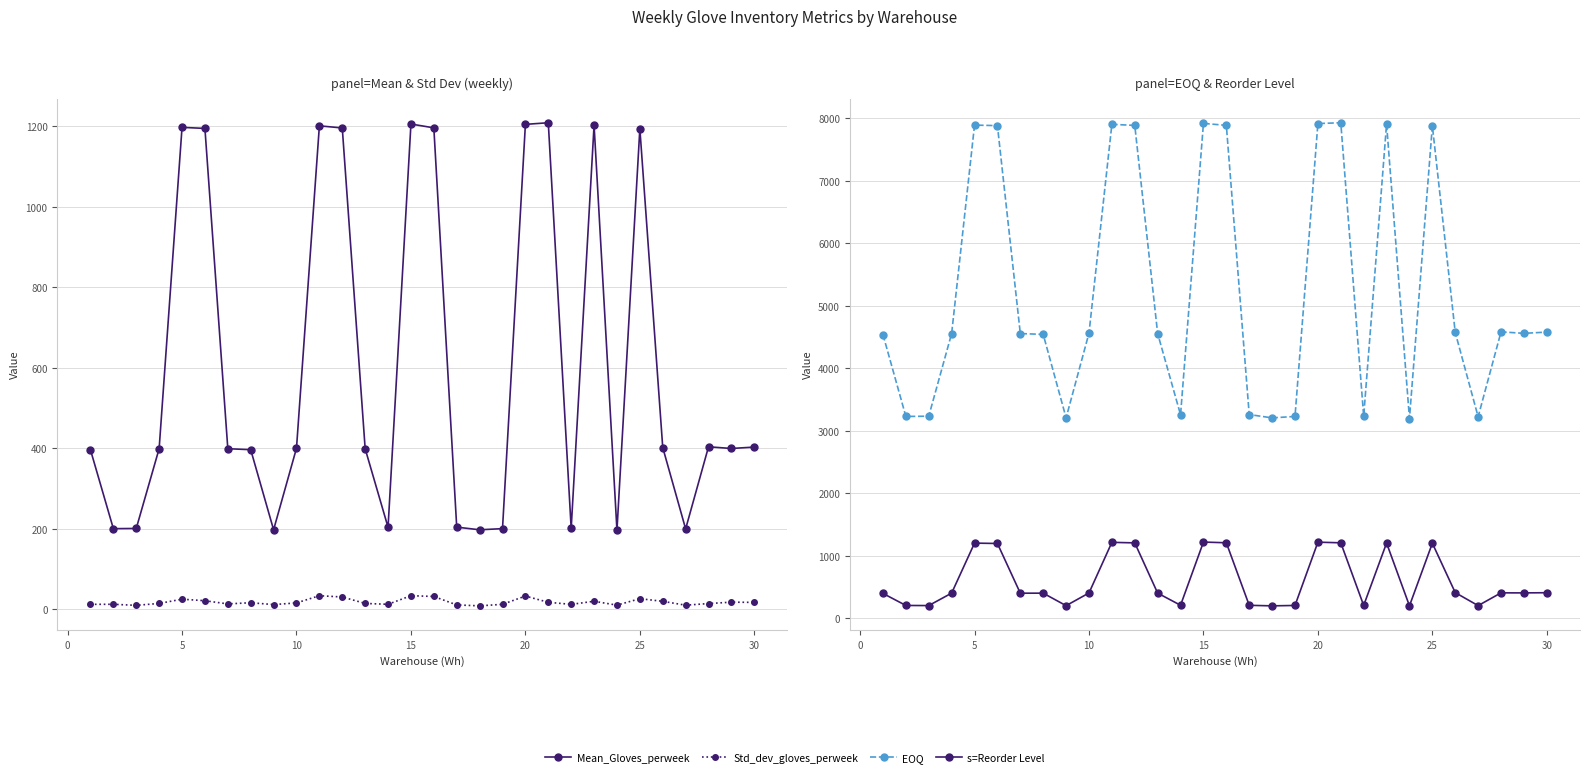

How many values in the Mean_Gloves_perweek series are below 399?

13